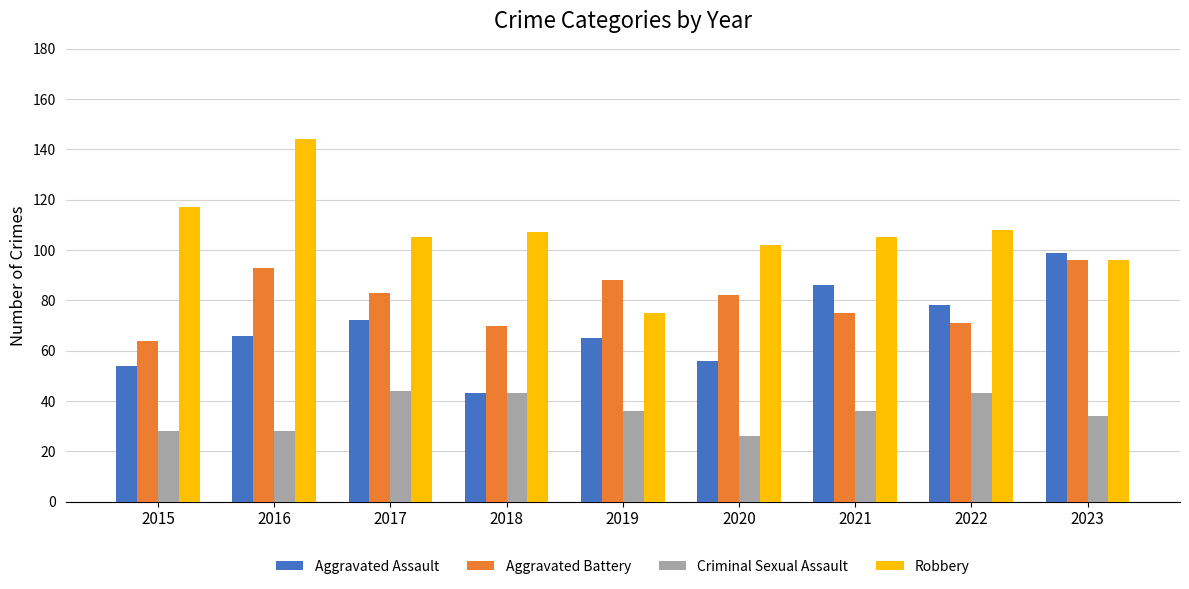

What value does the Aggravated Battery series have at 2020, to the nearest 5?

80